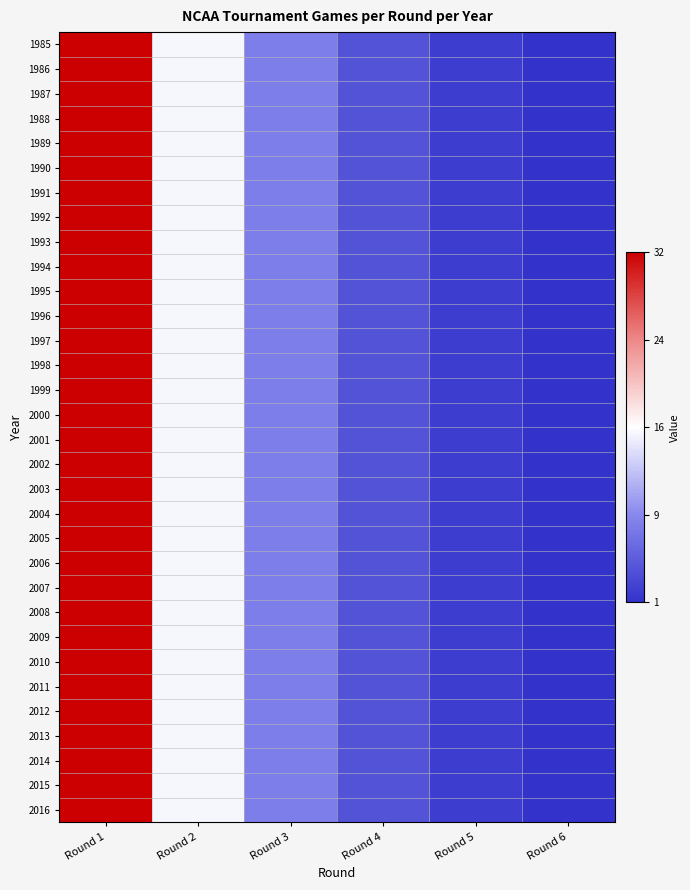

Which series changed the most between Round 1 and Round 3?

1985